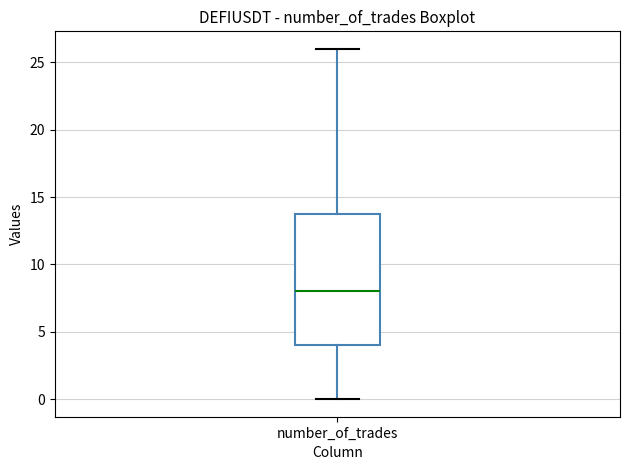

Read this box plot against the y-axis: the position of the median line, the range covered by the box, and the ends of both whiskers. The values are not printed on the chart, so give them approximately, as read against the axis.

median 8, box 4 to 14, whiskers 0 to 26